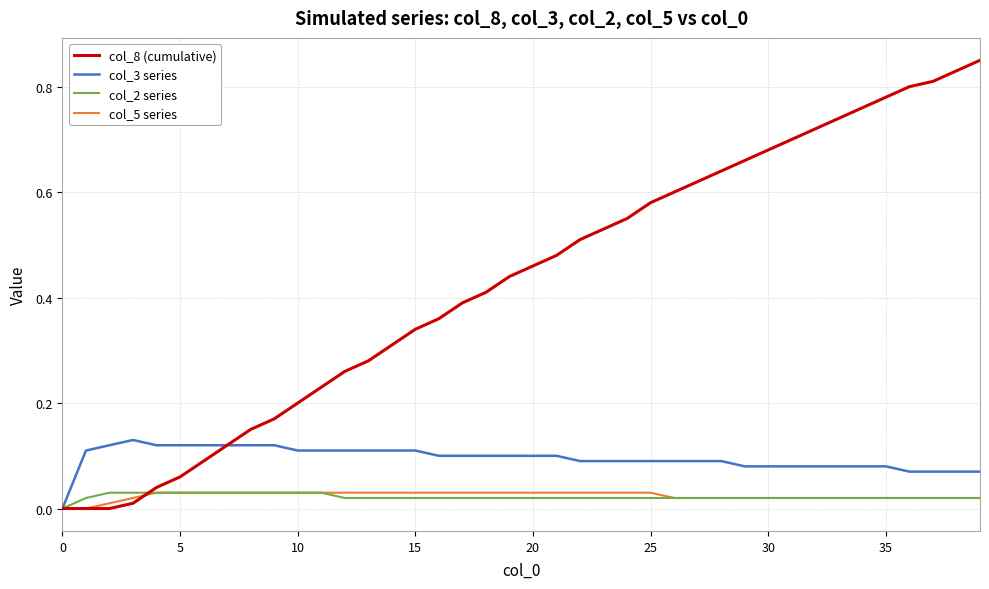

Which series has the largest range (max minus min)?

col_8 (cumulative)